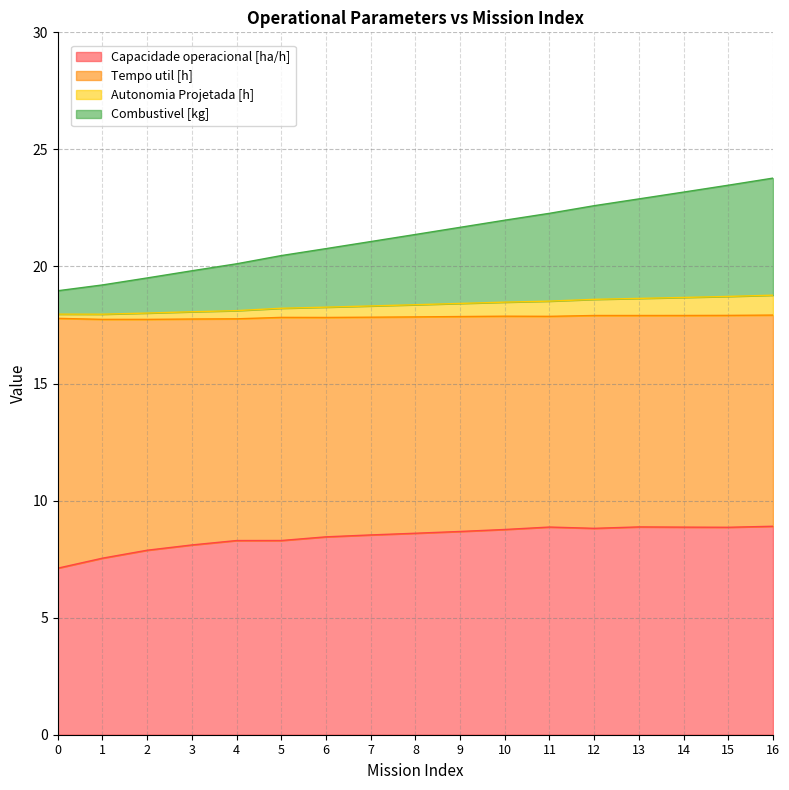

The Combustivel [kg] series shows 25.5 at 2. True or false?

False